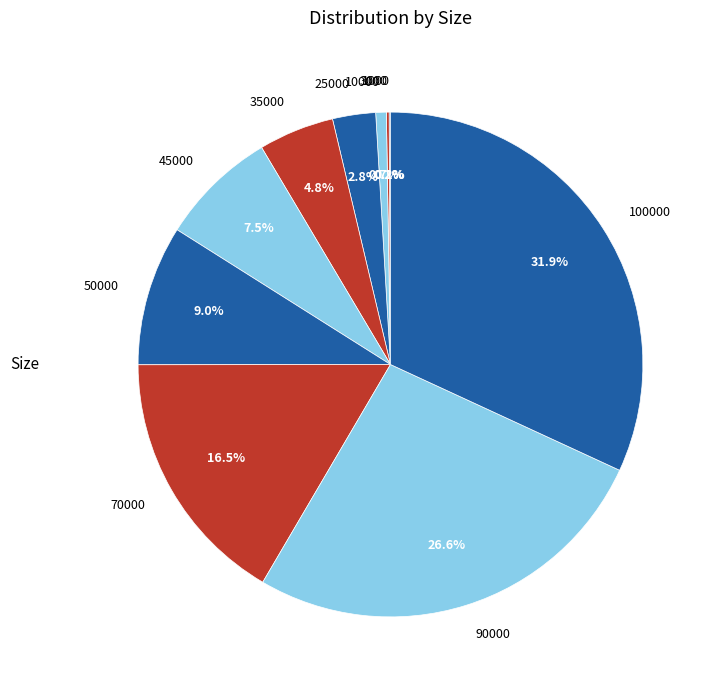

Is there any slice that represents more than half of the pie?

No